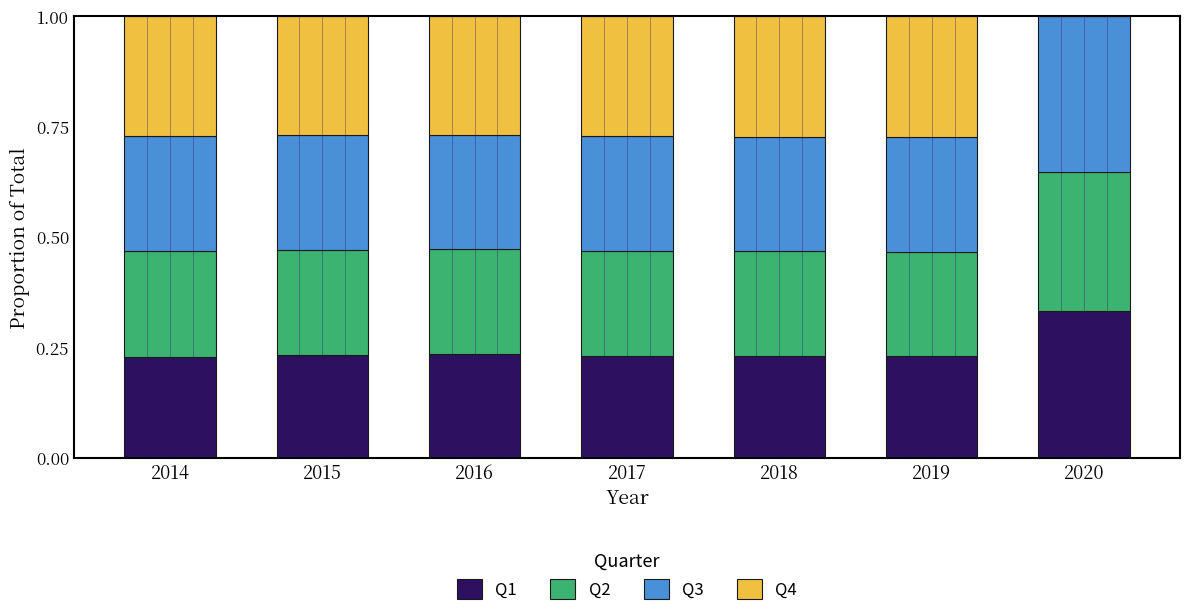

The value of Q1 at 2020 is 0.5. True or false?

False